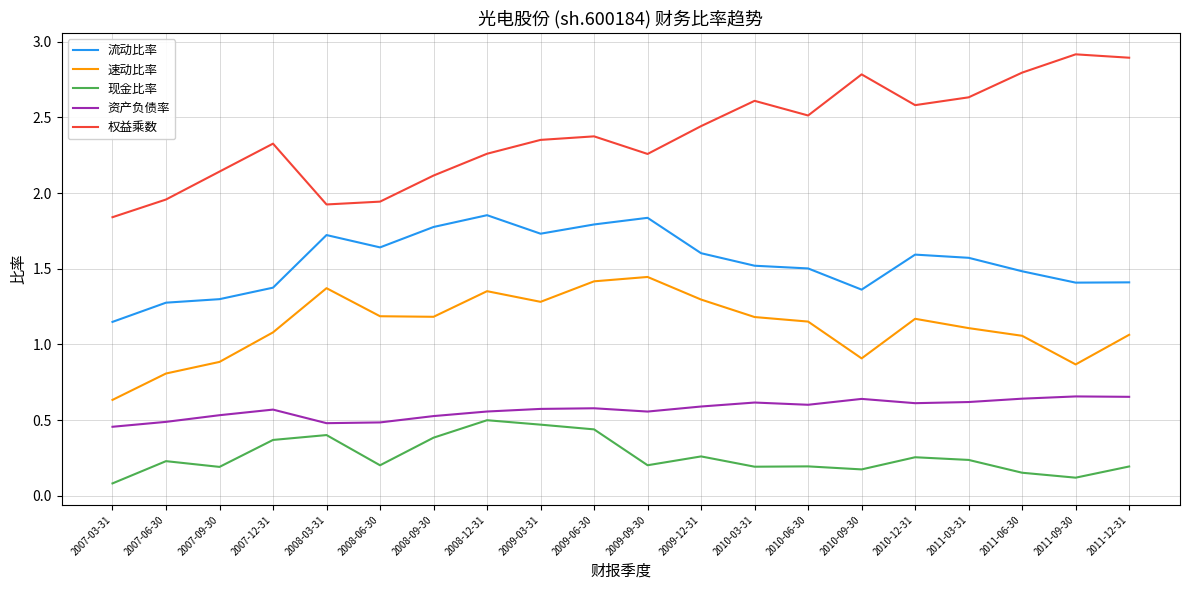

True or false: 流动比率 has a value of 0.7 at 2010-12-31.

False